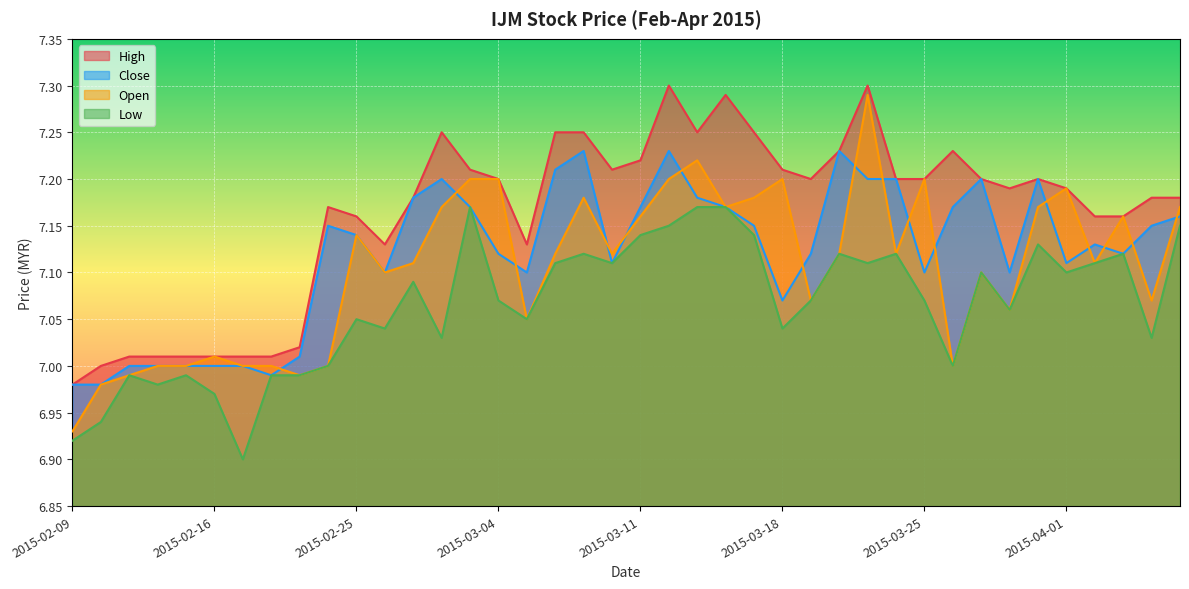

Reading right to left, list all the values displayed in this chart.

high: 7.2	7.2	7.2	7.2	7.2	7.2	7.2	7.2	7.2	7.2	7.2	7.3	7.2	7.2	7.2	7.2	7.3	7.2	7.3	7.2	7.2	7.2	7.2	7.1	7.2	7.2	7.2	7.2	7.1	7.2	7.2	7.0	7.0	7.0	7.0	7.0	7.0	7.0	7.0	7.0
close: 7.2	7.2	7.1	7.1	7.1	7.2	7.1	7.2	7.2	7.1	7.2	7.2	7.2	7.1	7.1	7.2	7.2	7.2	7.2	7.2	7.1	7.2	7.2	7.1	7.1	7.2	7.2	7.2	7.1	7.1	7.2	7.0	7.0	7.0	7.0	7.0	7.0	7.0	7.0	7.0
low: 7.2	7.0	7.1	7.1	7.1	7.1	7.1	7.1	7.0	7.1	7.1	7.1	7.1	7.1	7.0	7.1	7.2	7.2	7.2	7.1	7.1	7.1	7.1	7.0	7.1	7.2	7.0	7.1	7.0	7.0	7.0	7.0	7.0	6.9	7.0	7.0	7.0	7.0	6.9	6.9
open: 7.2	7.1	7.2	7.1	7.2	7.2	7.1	7.1	7.0	7.2	7.1	7.3	7.1	7.1	7.2	7.2	7.2	7.2	7.2	7.2	7.1	7.2	7.1	7.0	7.2	7.2	7.2	7.1	7.1	7.1	7.0	7.0	7.0	7.0	7.0	7.0	7.0	7.0	7.0	6.9